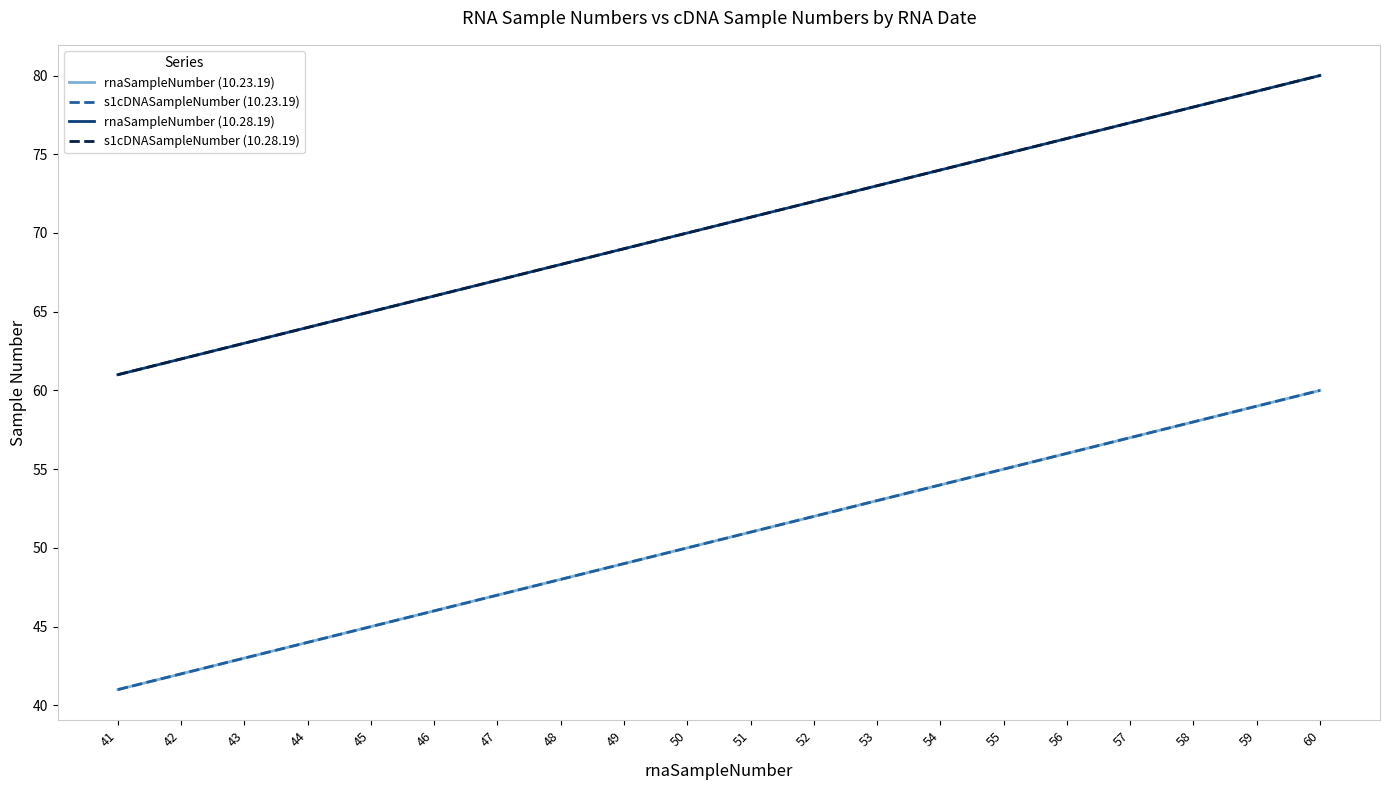

Which has a higher value, 54 or 49?

54